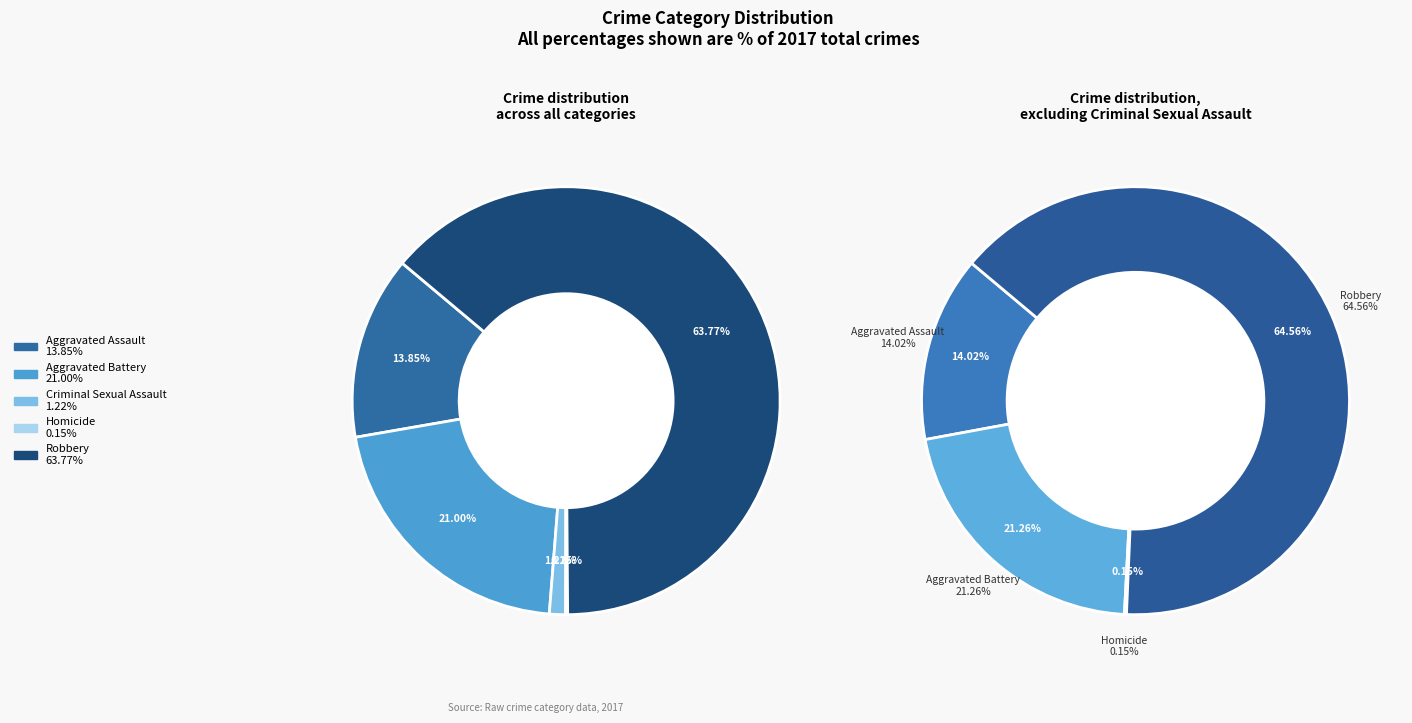

What is the total percentage of Criminal Sexual Assault and Robbery?

65.0%